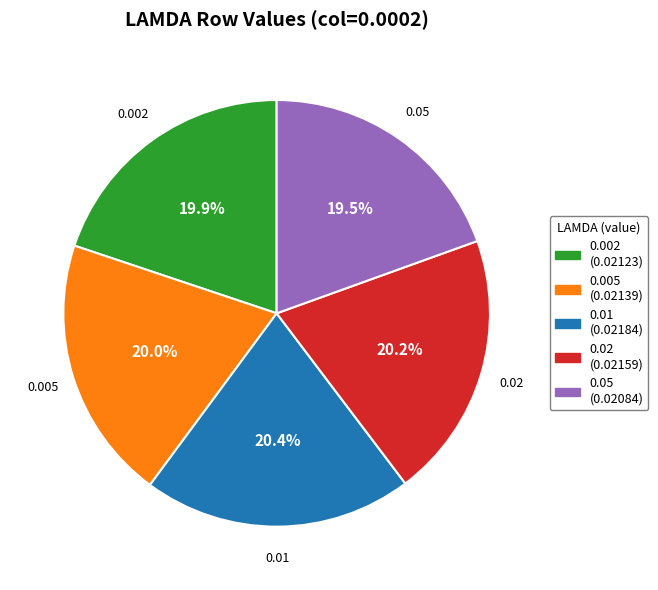

Do 0.002 (0.02123) and 0.05 (0.02084) together represent more than half of the pie?

No